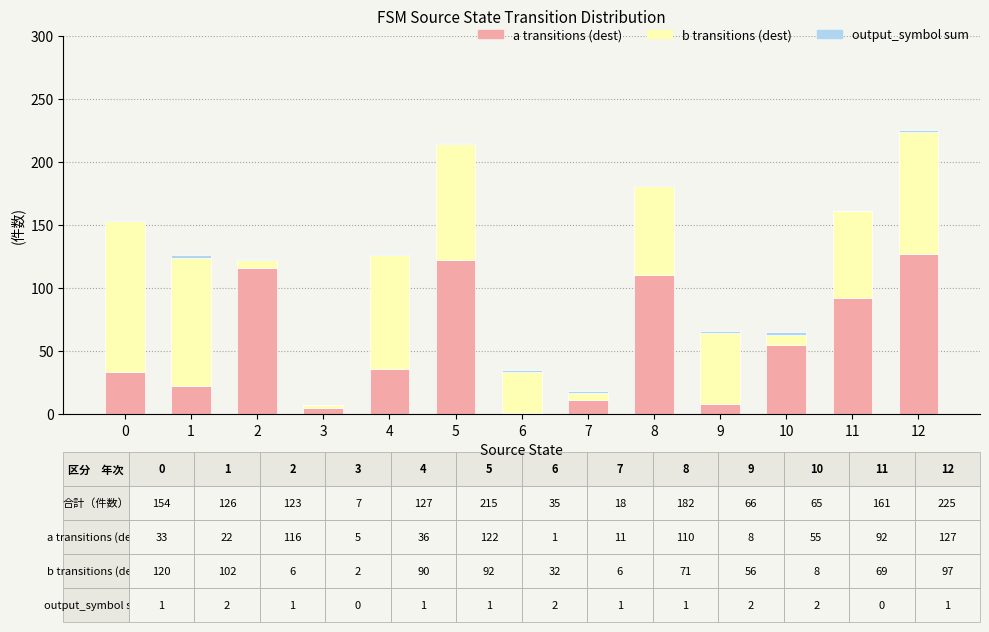

The value of a transitions (dest) at 10 is 55. True or false?

True